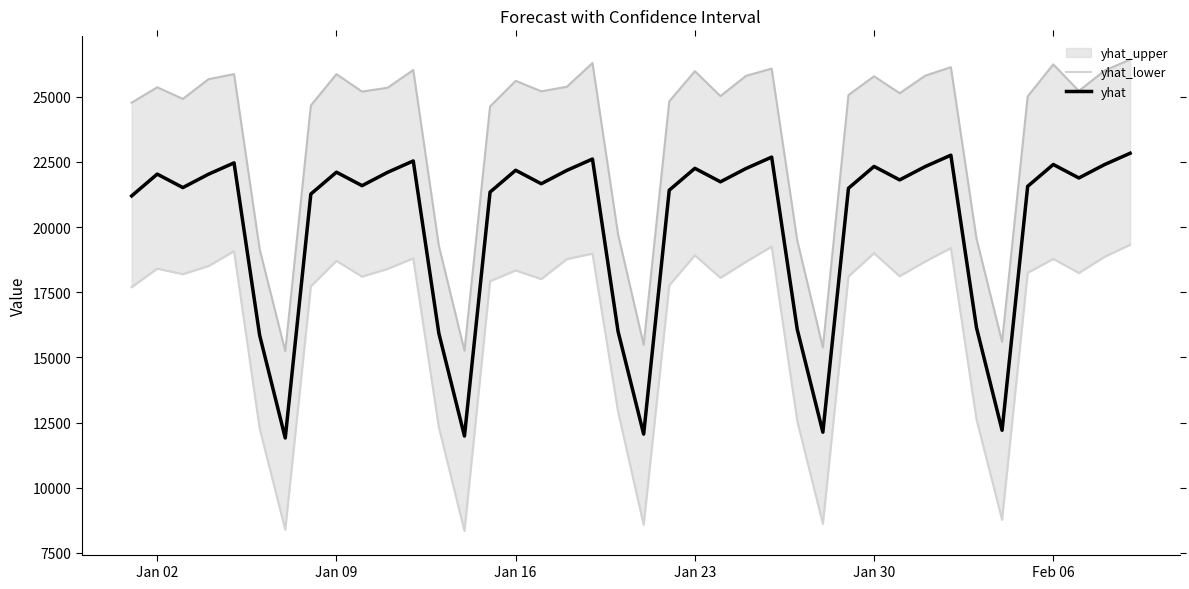

True or false: yhat has more than 1 interior local peaks.

True